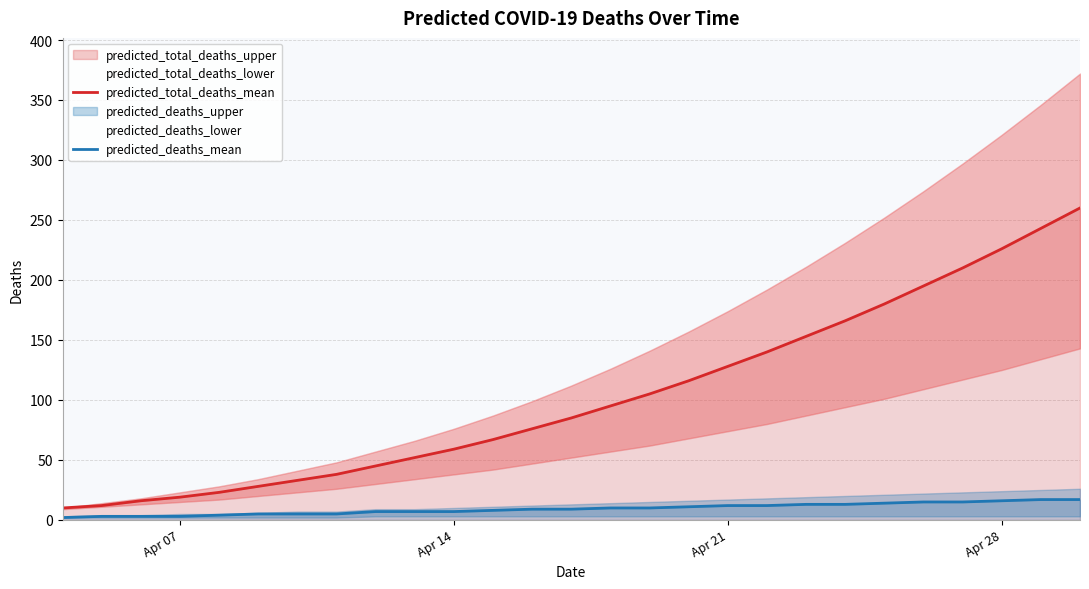

What is the lowest value of the predicted_total_deaths_mean series?

10